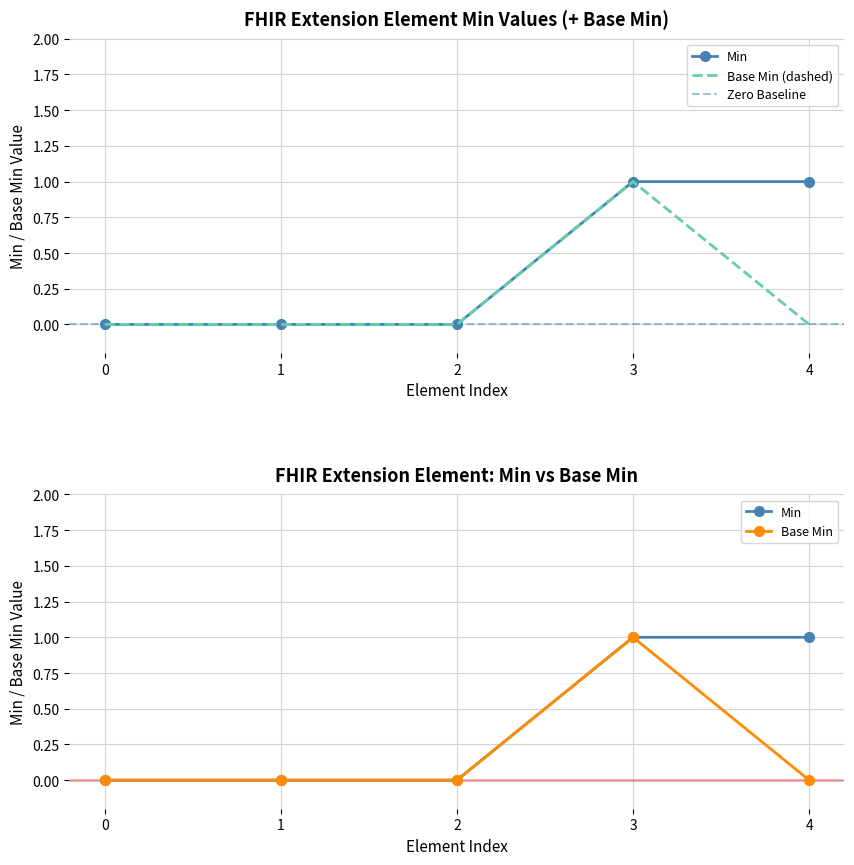

The Base Min series shows 1 at 3. True or false?

True